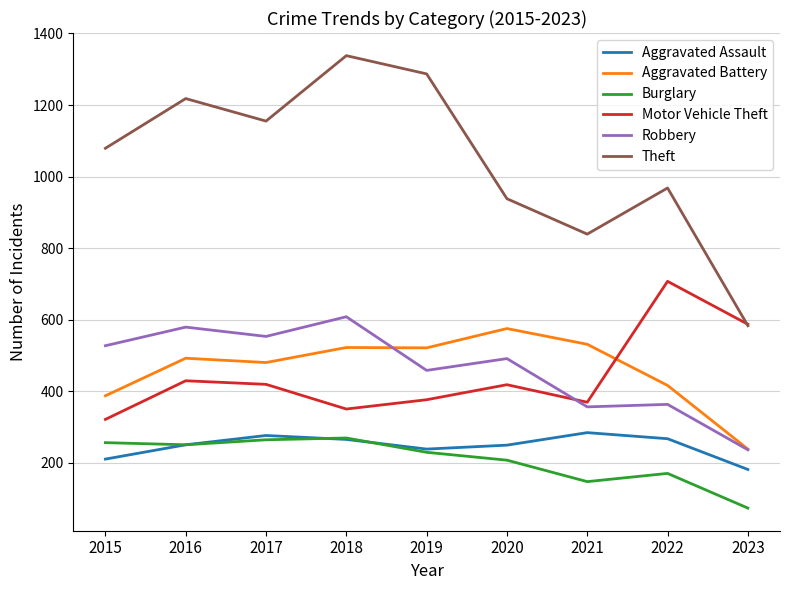

What is the sum of the Burglary values at 2022 and 2018?

439